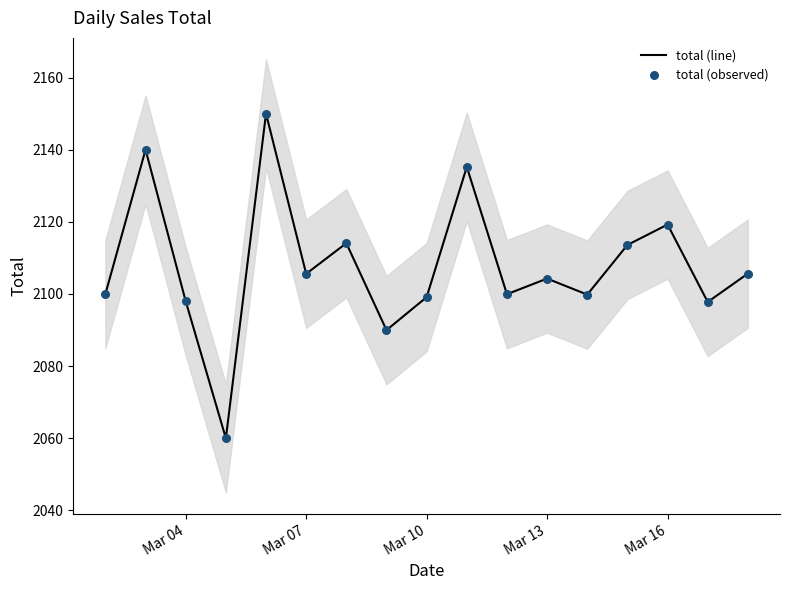

At how many categories does at least one series exceed 2141?

1